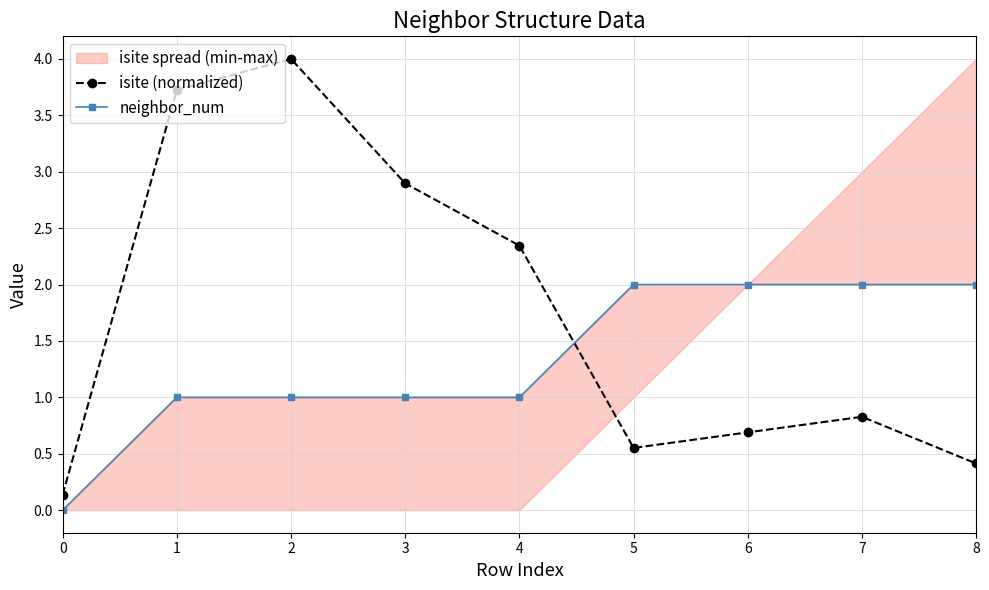

Which has a higher value, 6 or 8?

6